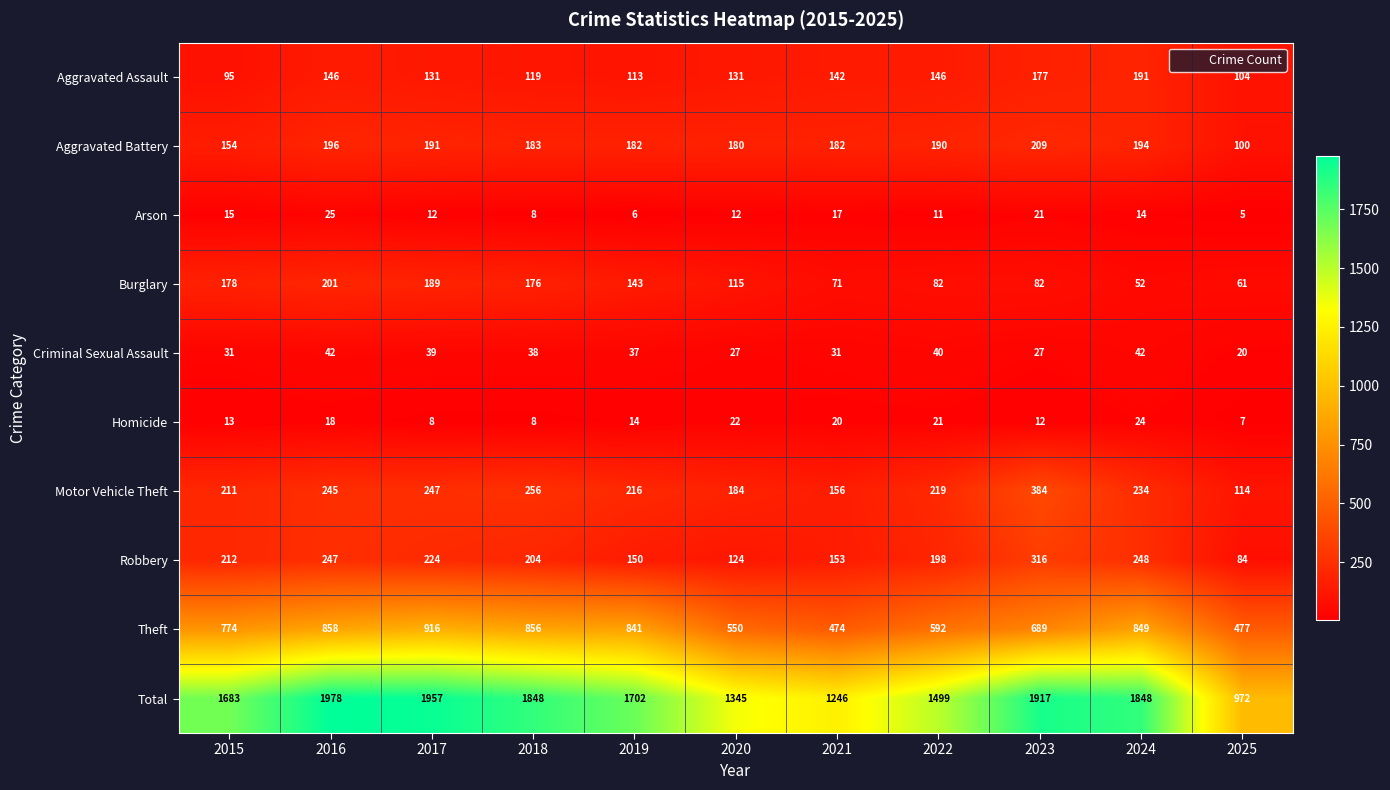

What is the spread (max minus min) of values at 2020?

1333